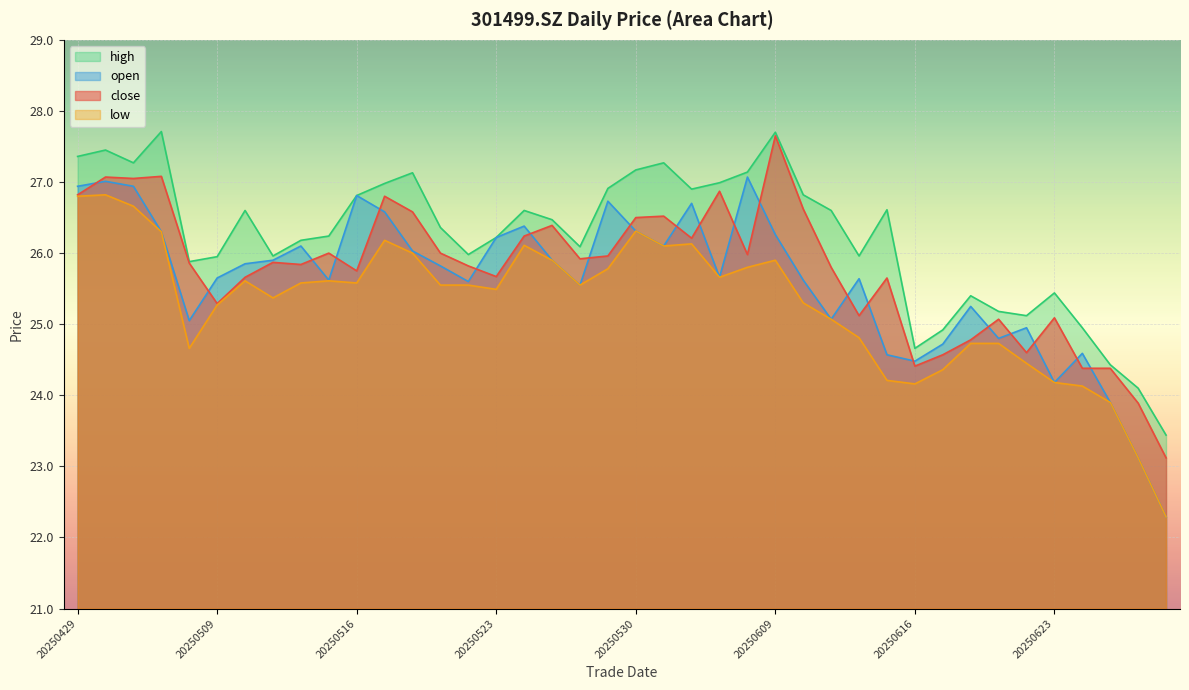

Which series has the largest total across all categories?

high